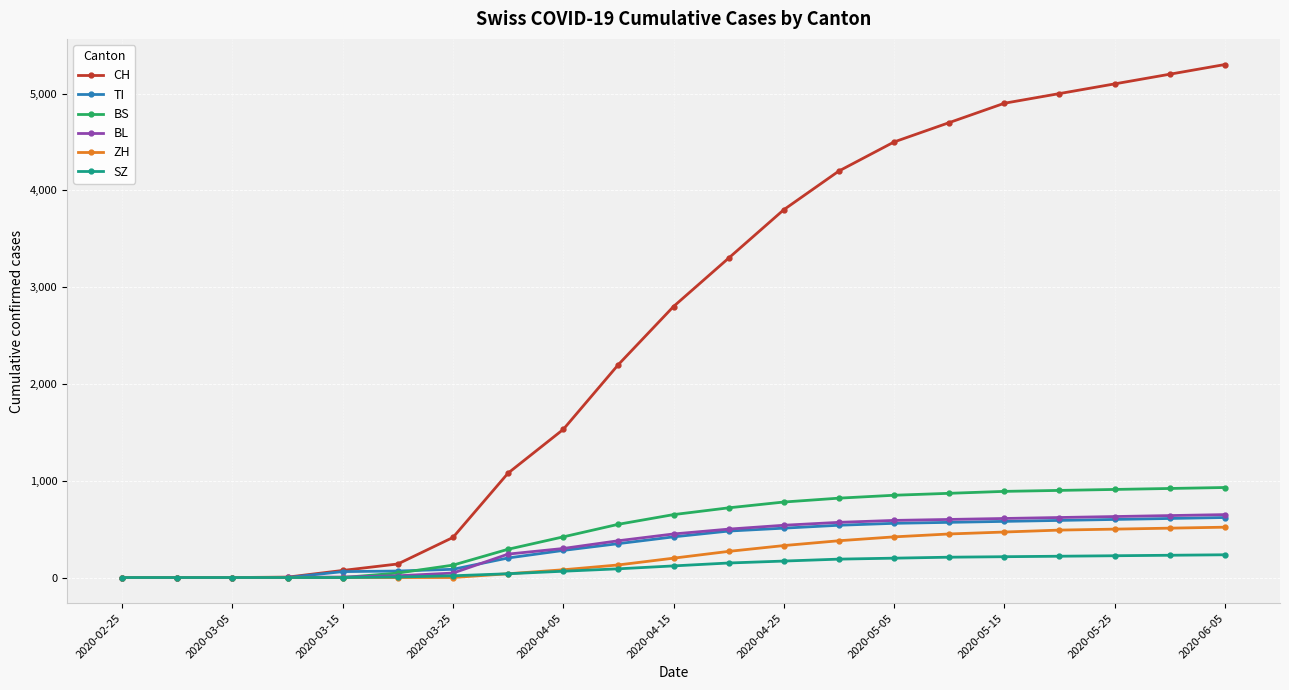

What is the maximum value shown in the chart?

5300